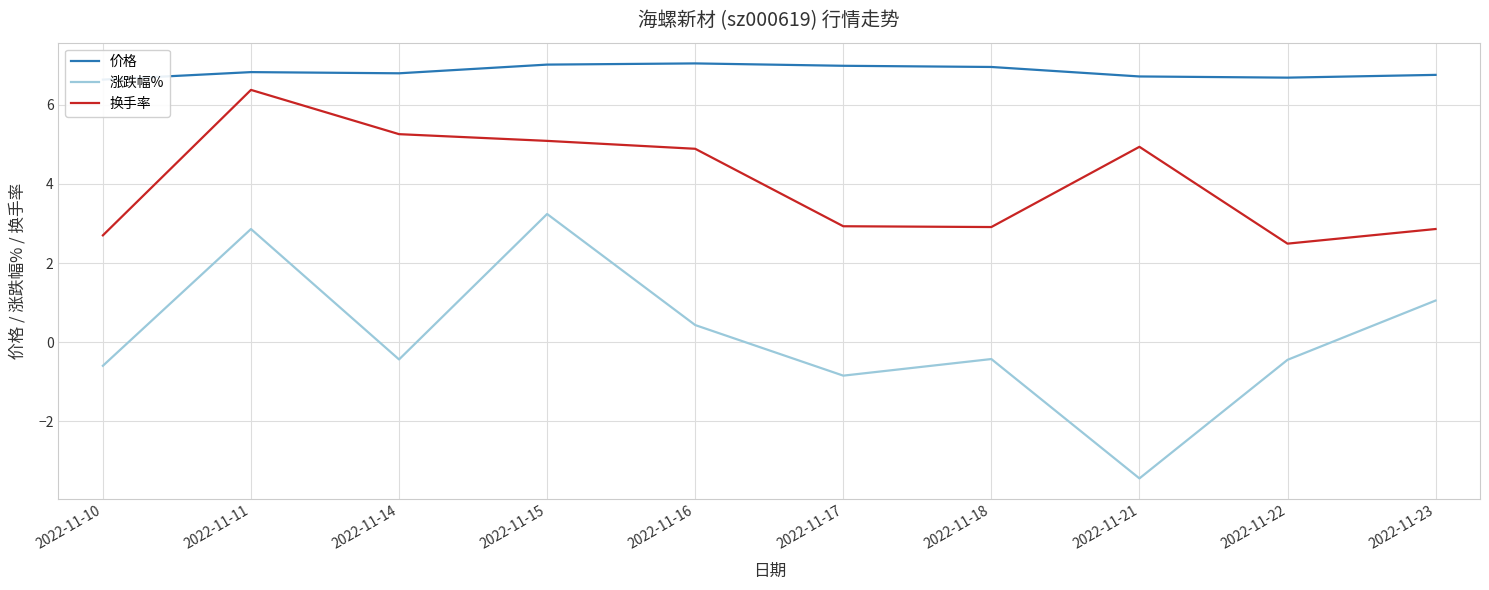

Rank the categories by 换手率 value from highest to lowest.

2022-11-11, 2022-11-14, 2022-11-15, 2022-11-21, 2022-11-16, 2022-11-17, 2022-11-18, 2022-11-23, 2022-11-10, 2022-11-22